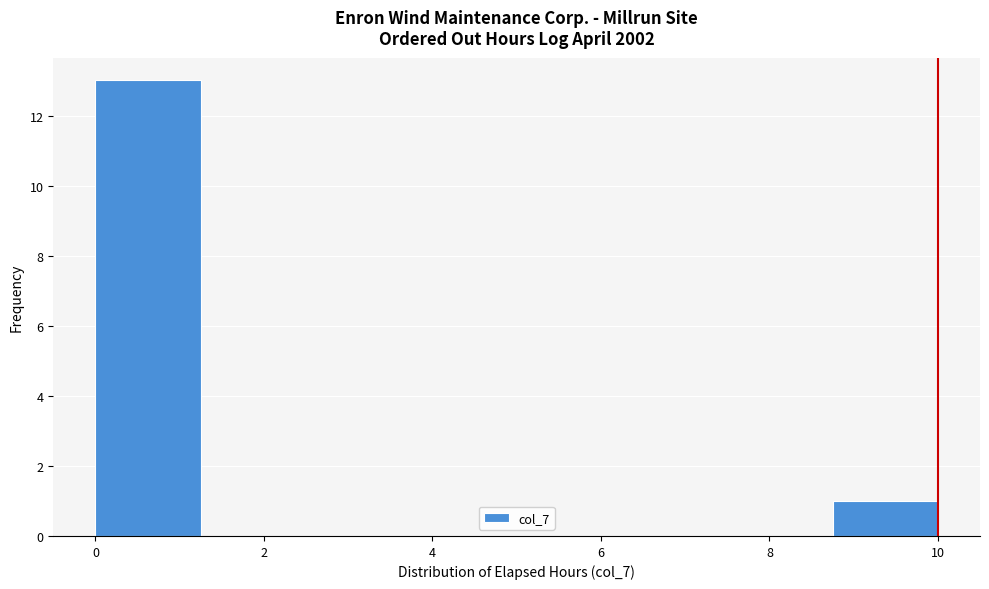

Over which range of the x-axis is the bar tallest?

0.00 to 1.25